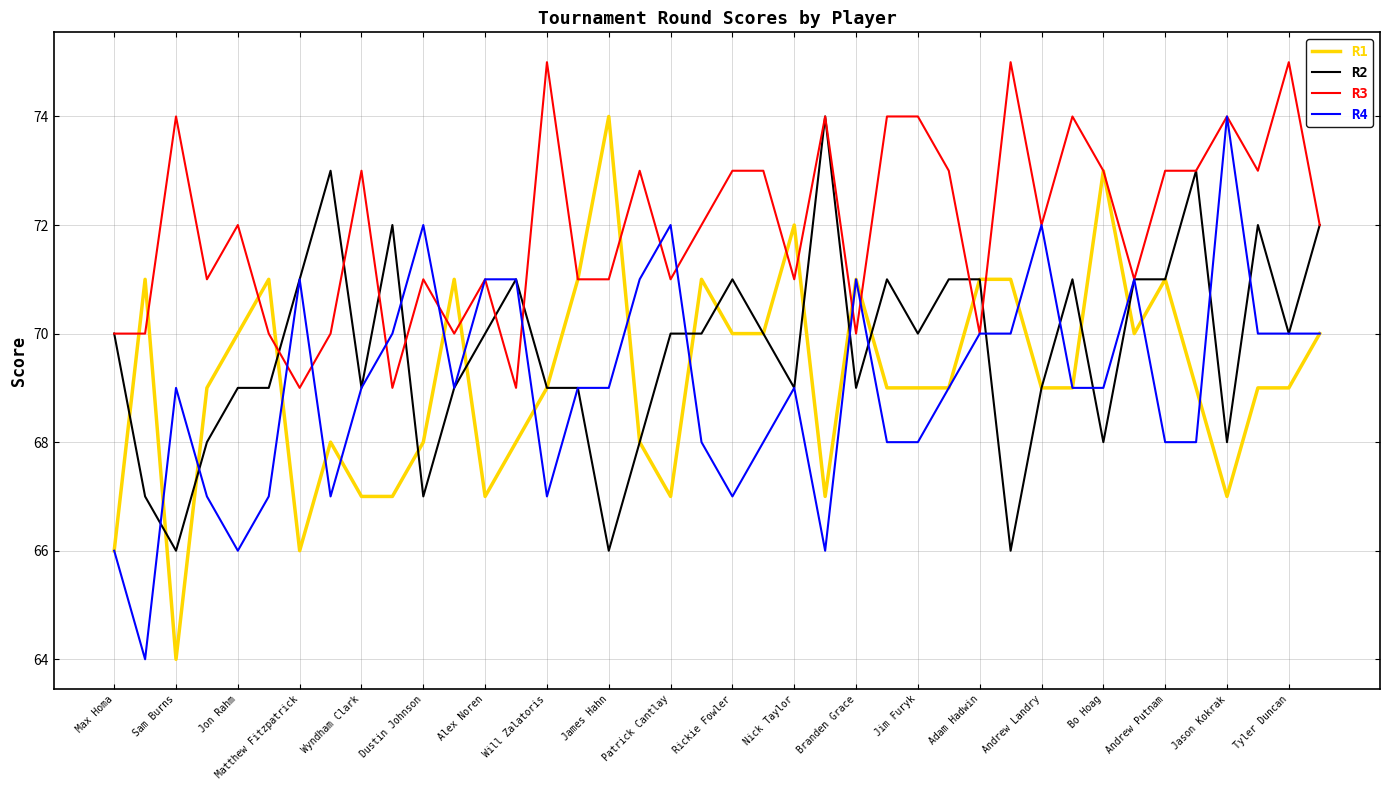

What is the maximum value shown in the chart?

75